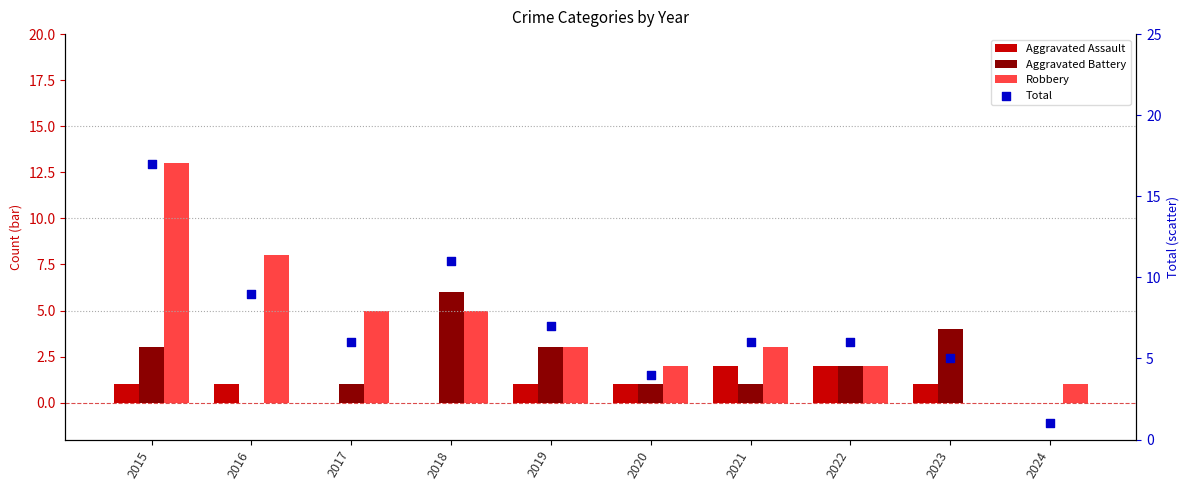

At which category is the sum across all series the highest?

2015